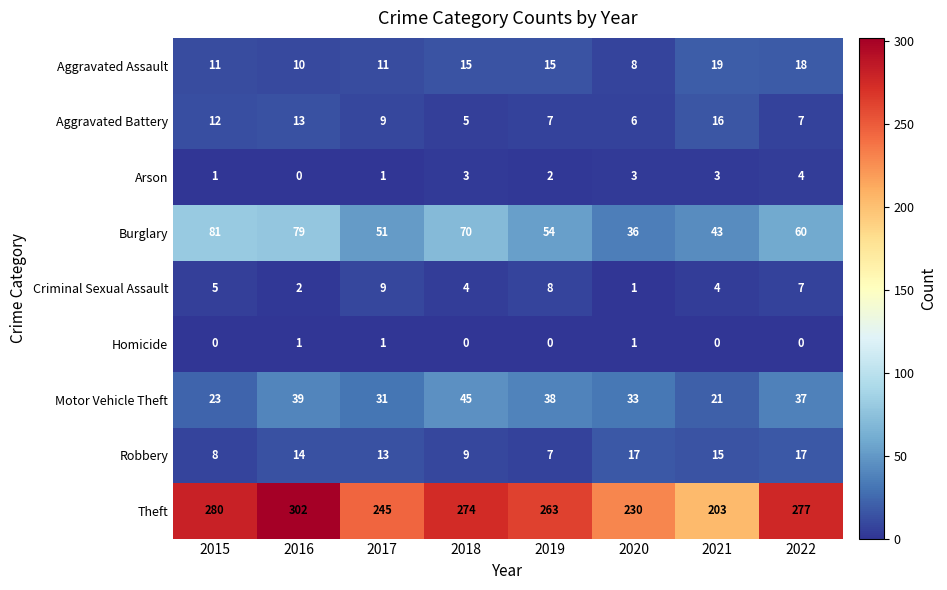

What is the sum of the Burglary values at 2018 and 2022?

130